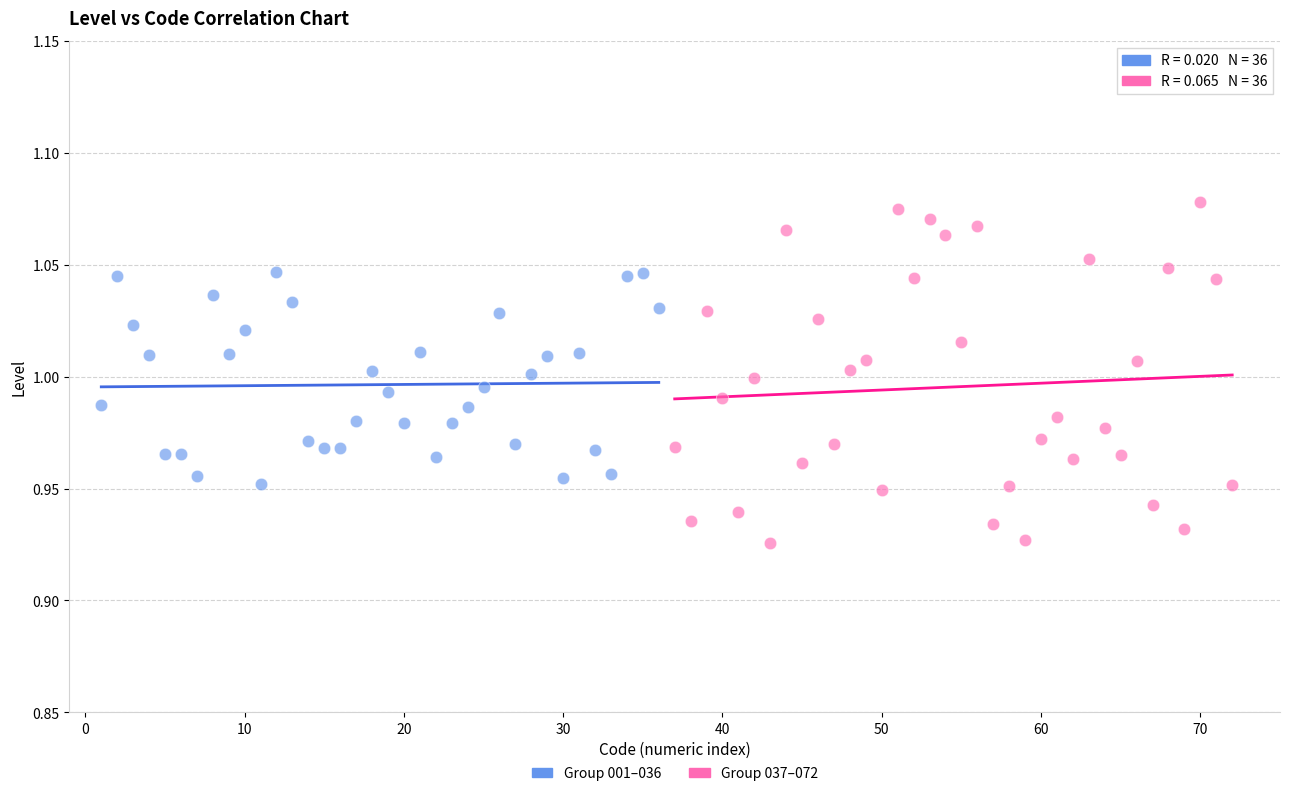

Which series contains the lowest Y value?

Group 037–072